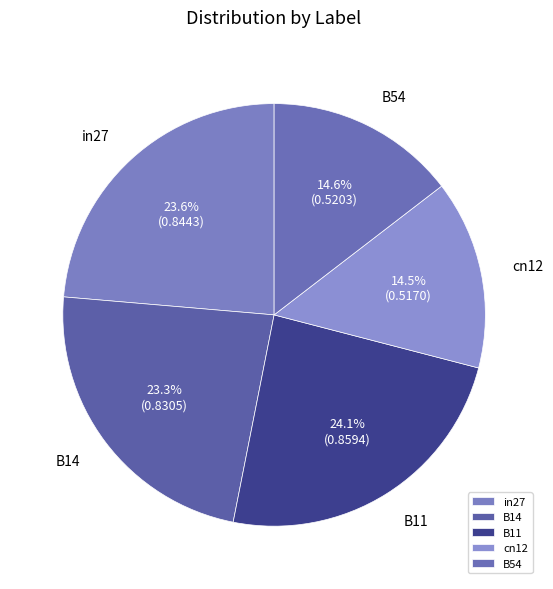

Does cn12 represent more than half of the total?

No